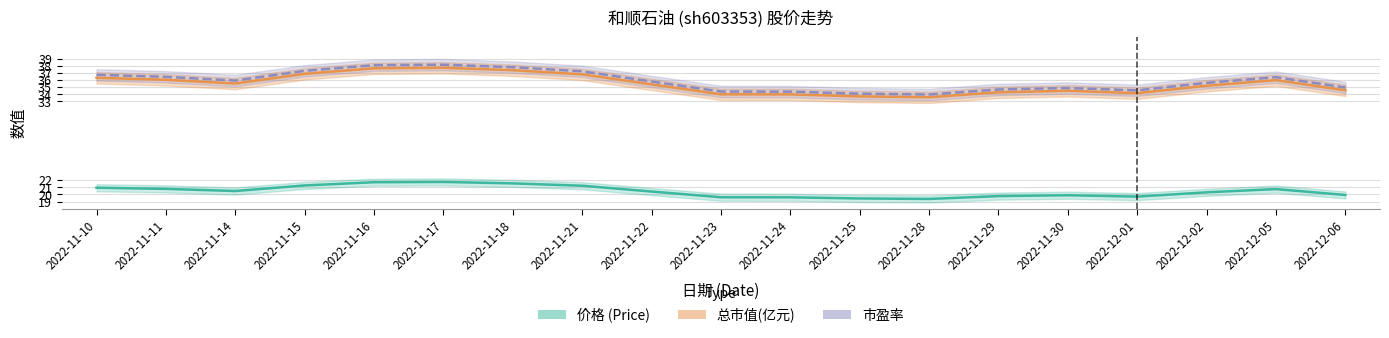

The value of 价格 (Price) at 2022-12-06 is 33.8. True or false?

False